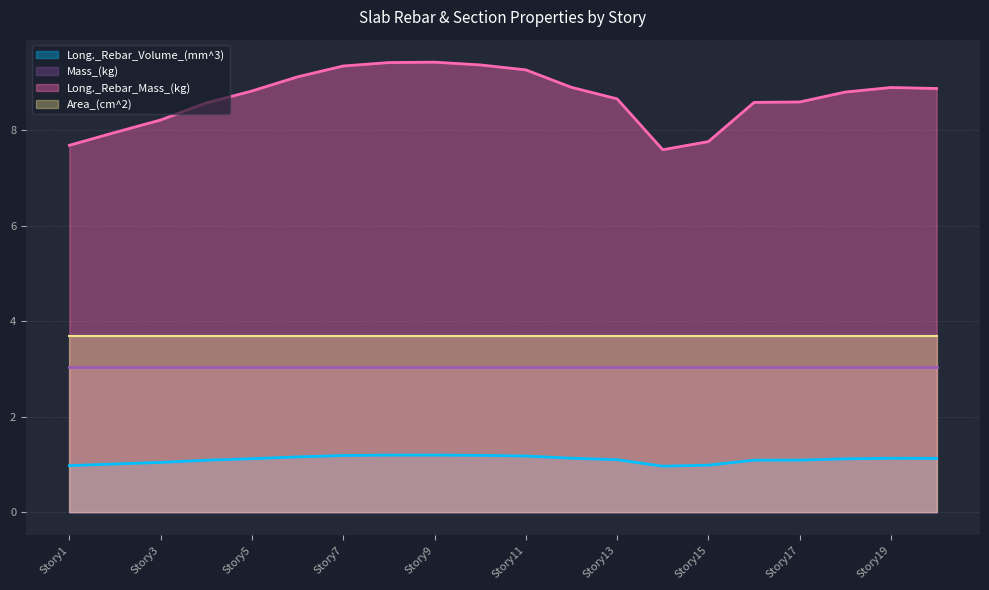

What is the minimum value shown in the chart?

1.0